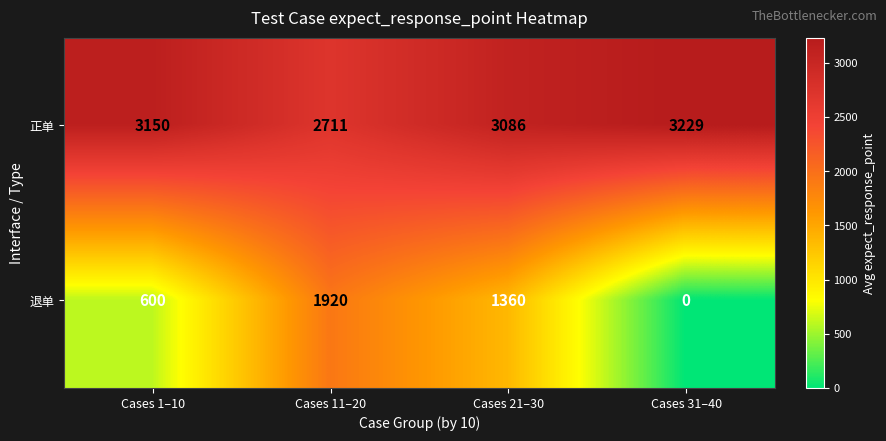

At which label does 退单 first exceed 1360?

Cases 11–20